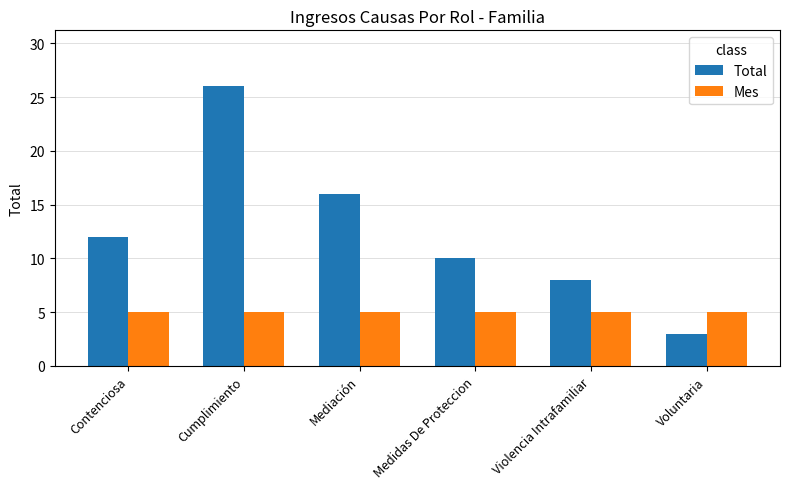

What is the sum of all Total values?

75